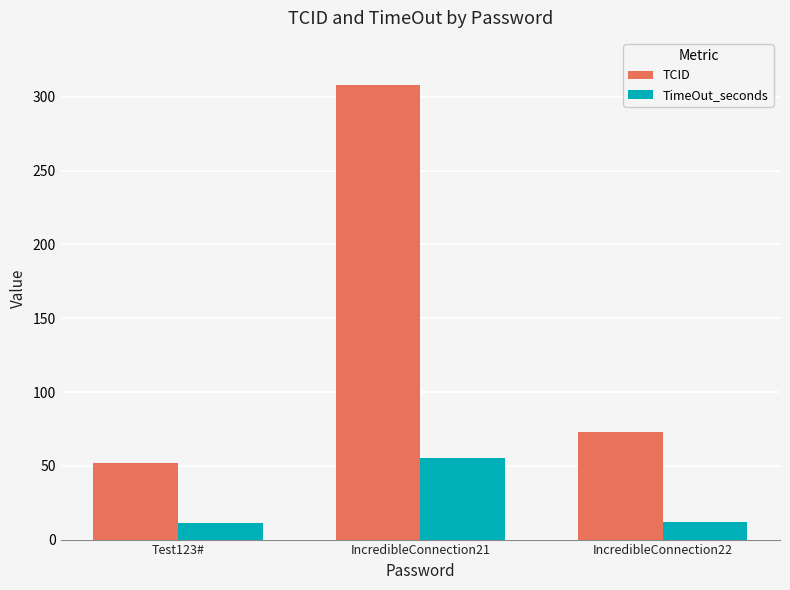

At which label is TCID closest to 180?

IncredibleConnection22